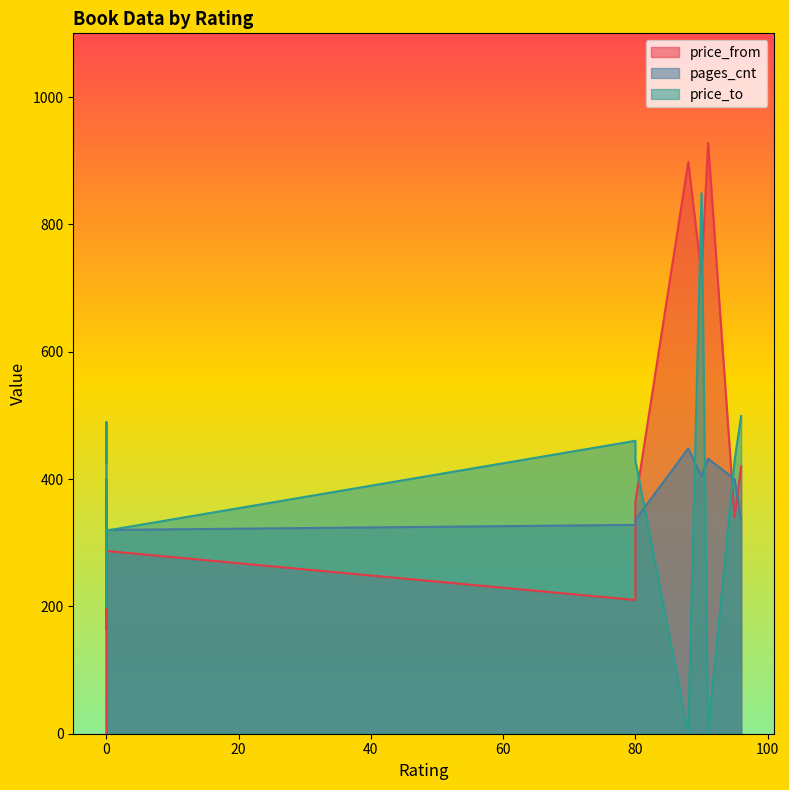

What is the value of the price_from point at the 12th from the left?

722